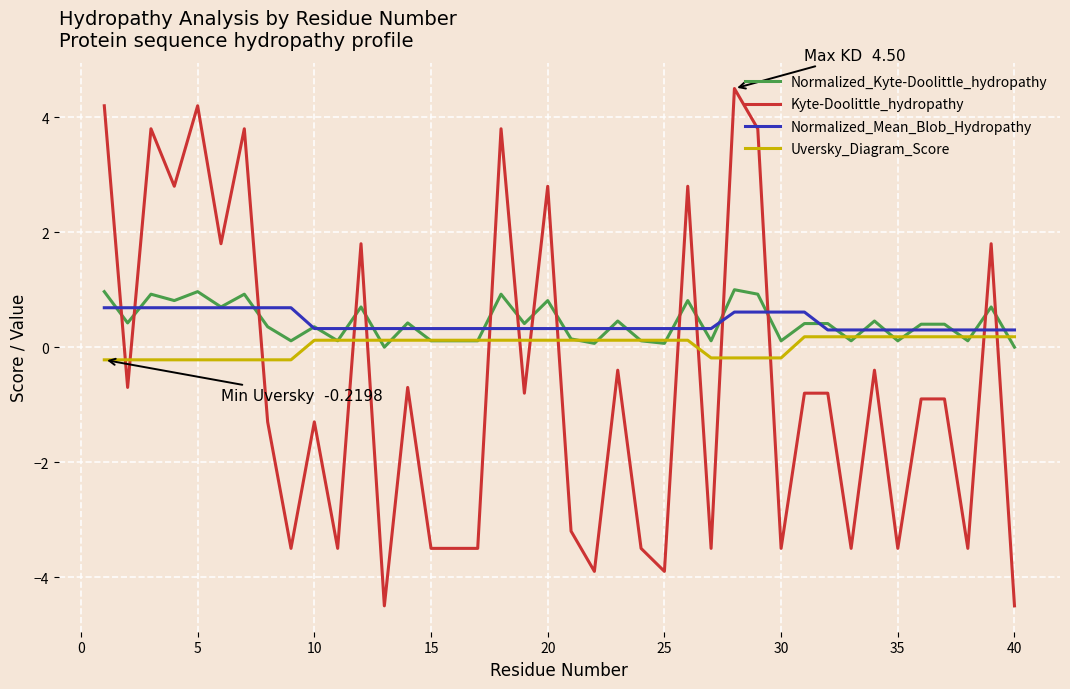

Rank the series by their maximum value, from highest to lowest.

Kyte-Doolittle_hydropathy, Normalized_Kyte-Doolittle_hydropathy, Normalized_Mean_Blob_Hydropathy, Uversky_Diagram_Score